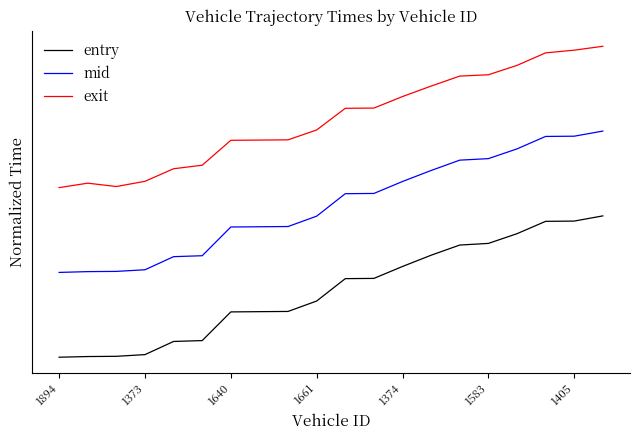

Does the chart have visible grid lines?

No